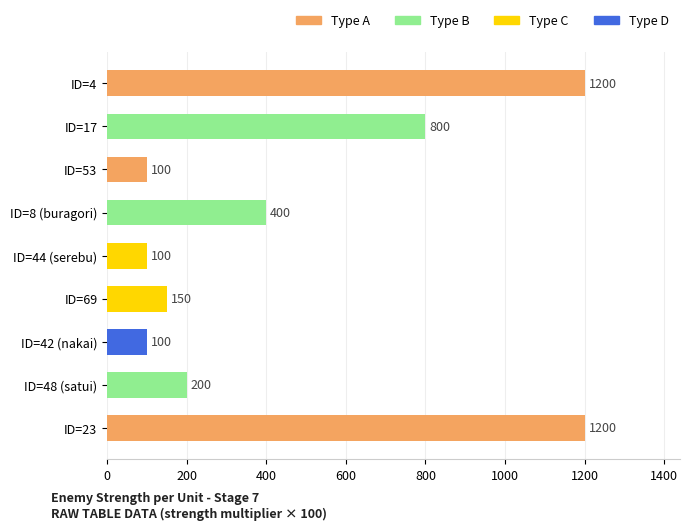

Is it true that the value at ID=23 is 1200?

True